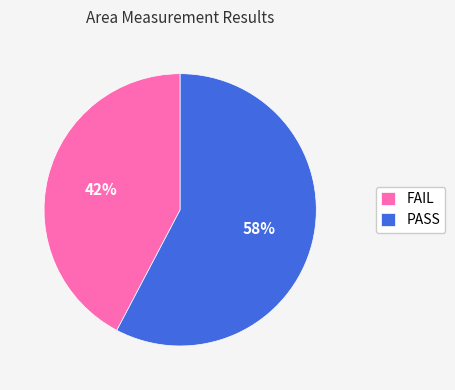

Rank the categories by value from lowest to highest.

FAIL, PASS